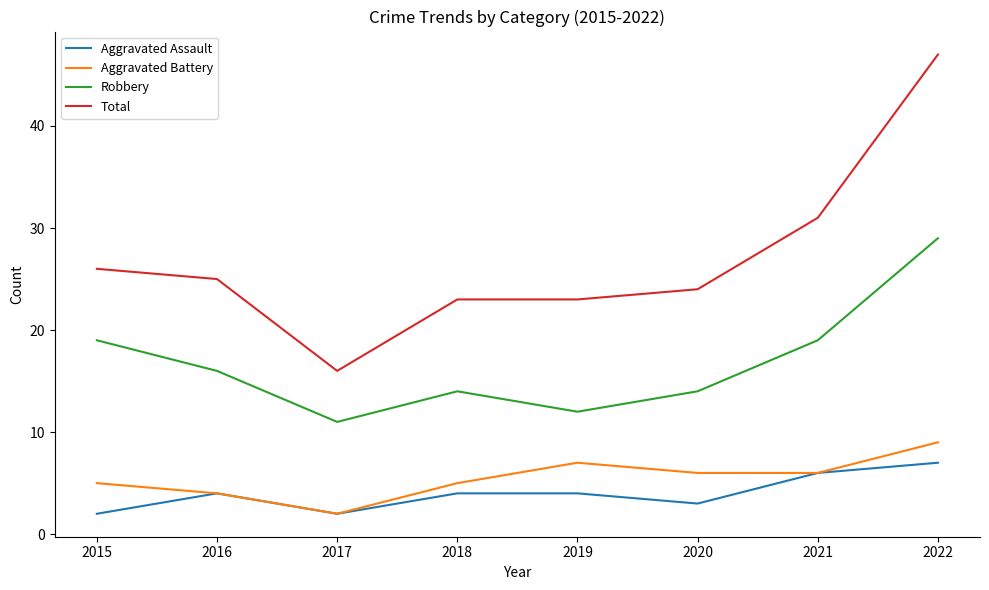

Is the value of Total at 2019 greater than the value of Aggravated Assault at 2017?

Yes